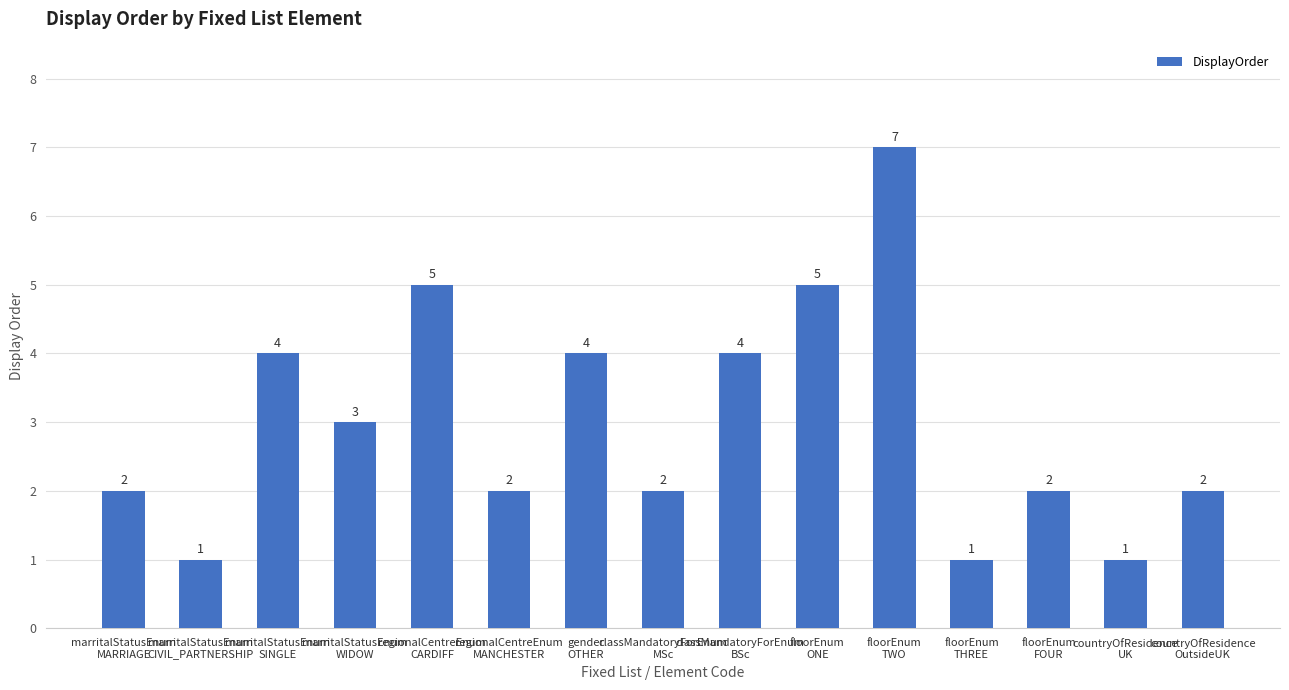

Which has a higher value, floorEnum
TWO or regionalCentreEnum
MANCHESTER?

floorEnum
TWO